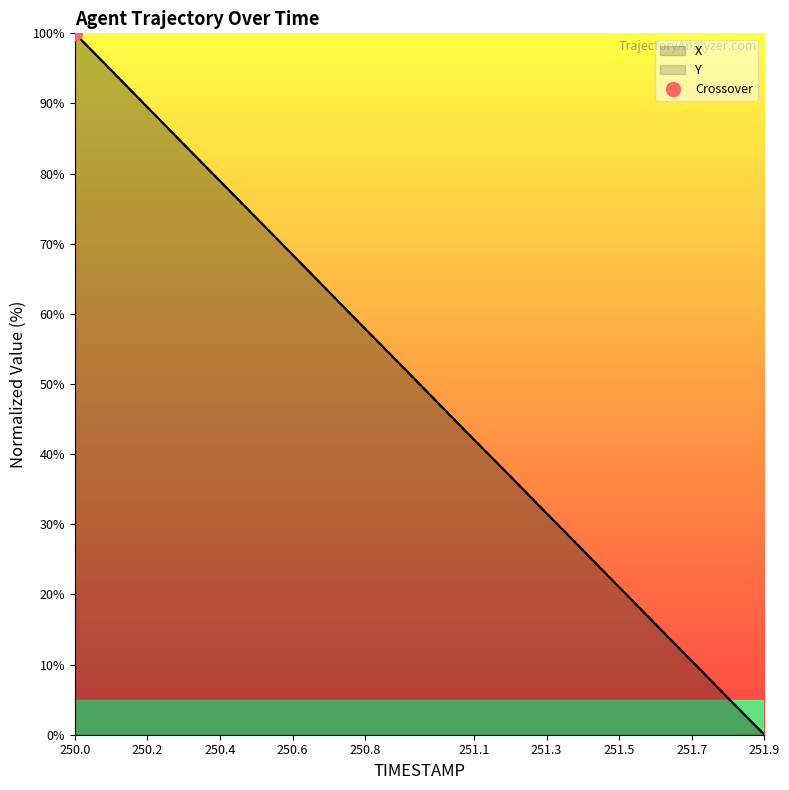

Reading left to right, list all the values displayed in this chart.

X: 100.0	94.8	89.5	84.2	79.0	73.7	68.5	63.2	57.9	52.6	47.4	42.1	36.8	31.5	26.3	21.0	15.7	10.5	5.2	0.0
Y: 100.0	94.7	89.5	84.2	78.9	73.7	68.4	63.2	57.9	52.6	47.3	42.1	36.8	31.6	26.3	21.0	15.8	10.5	5.2	0.0